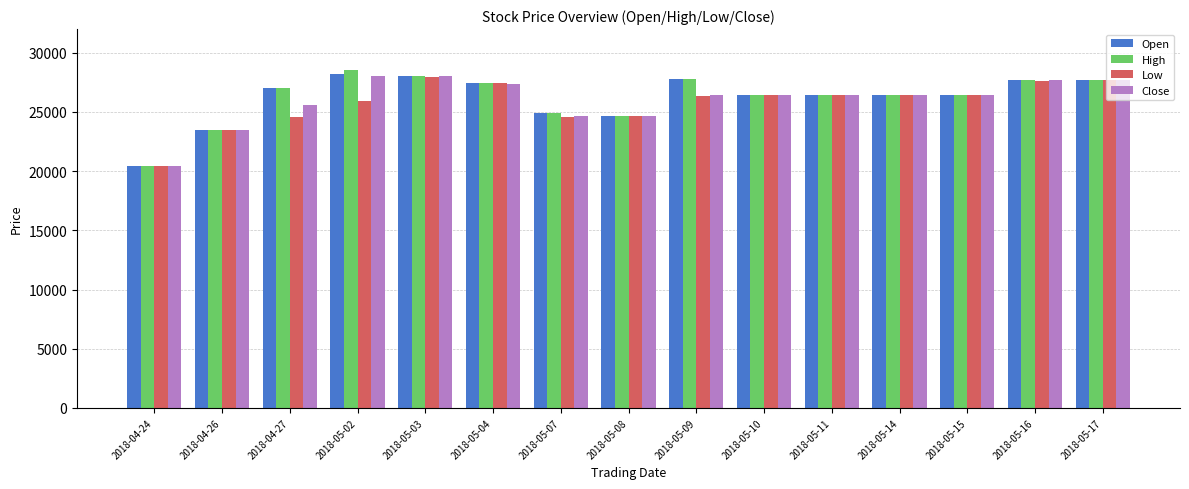

What is the total value across all series at 2018-04-24?

81729